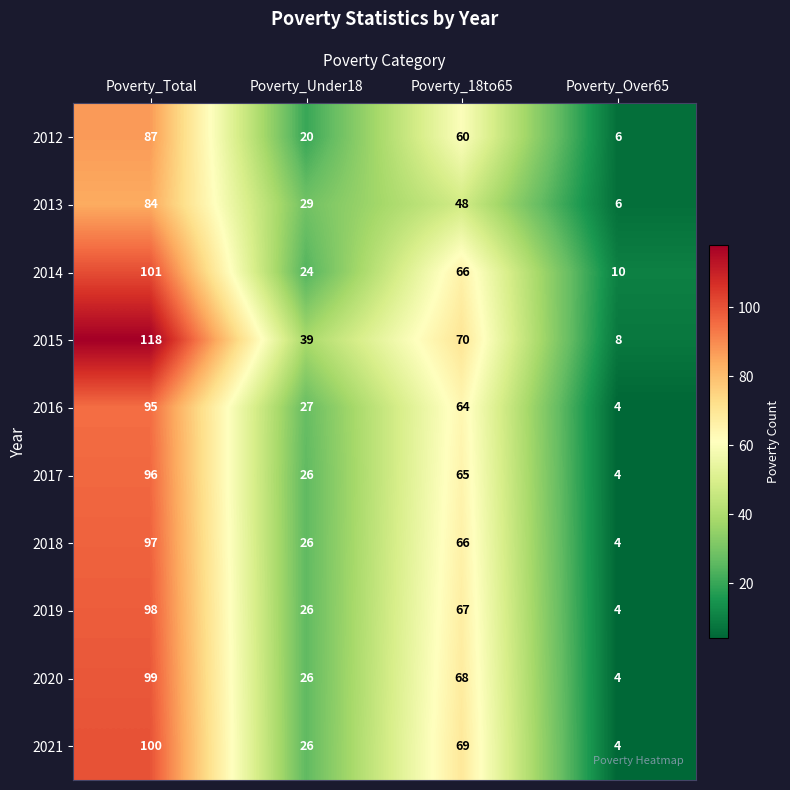

Which series changed the most between Poverty_18to65 and Poverty_Over65?

2021